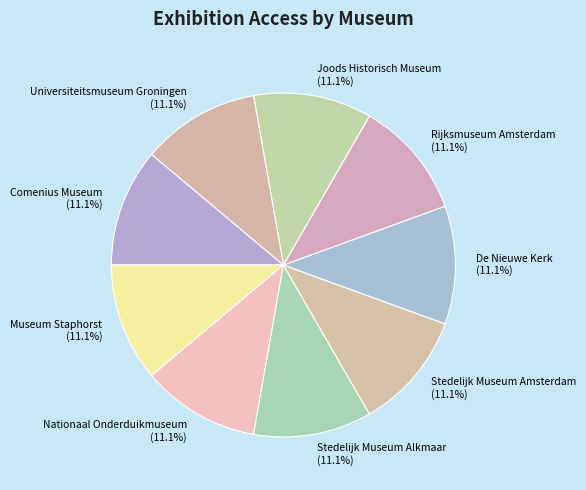

Is Museum Staphorst the majority of the pie?

No